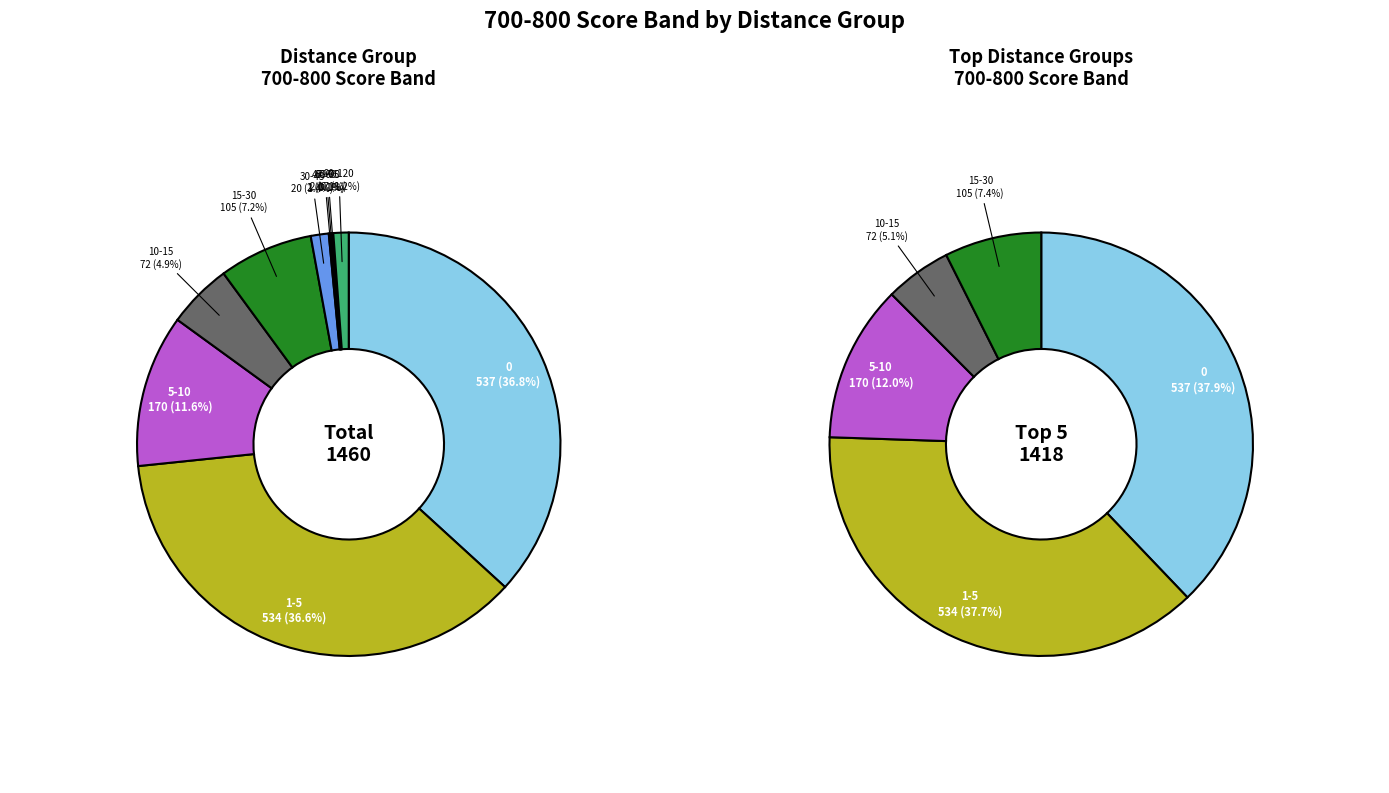

To the nearest percent, what portion does 15-30 represent?

7%